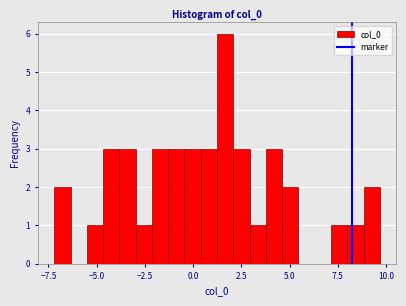

Around what value on the x-axis is the tallest bar? Give the approximate position of its centre, as read against the axis.

1.5